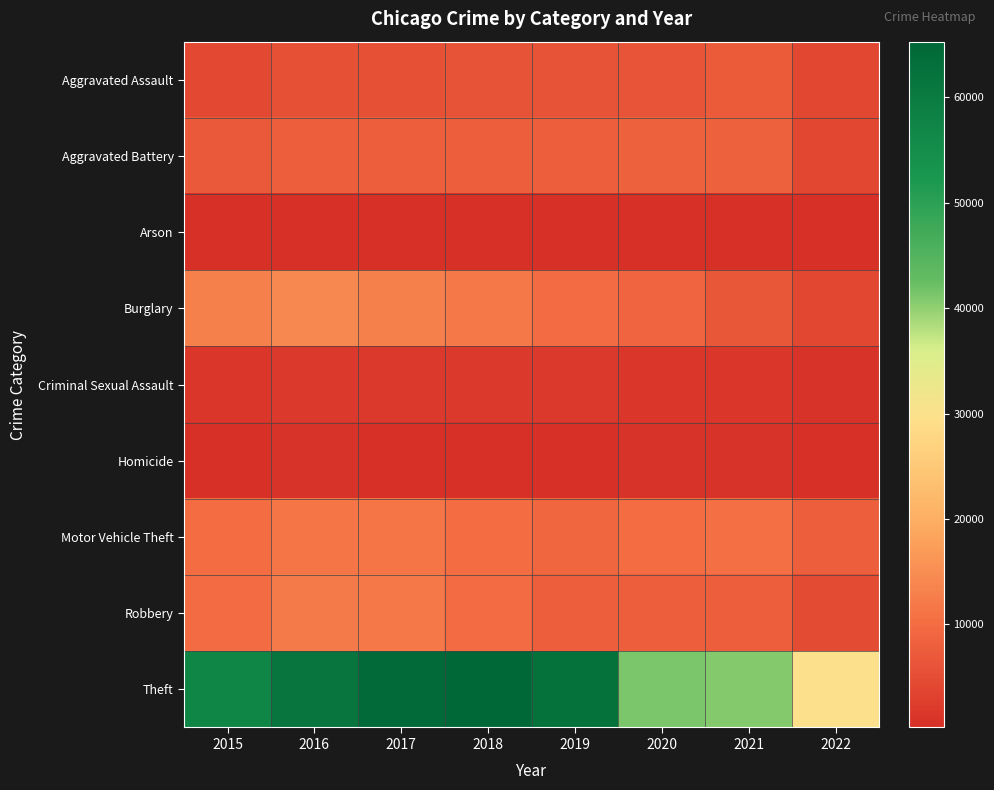

What is the total value across all series at 2021?

84480